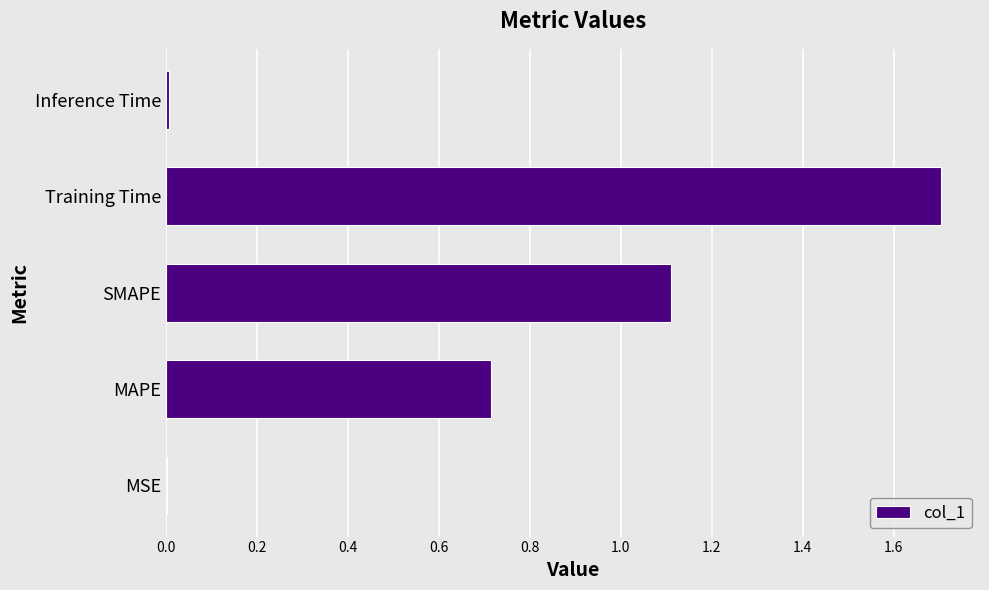

What is the approximate value at MAPE?

0.7